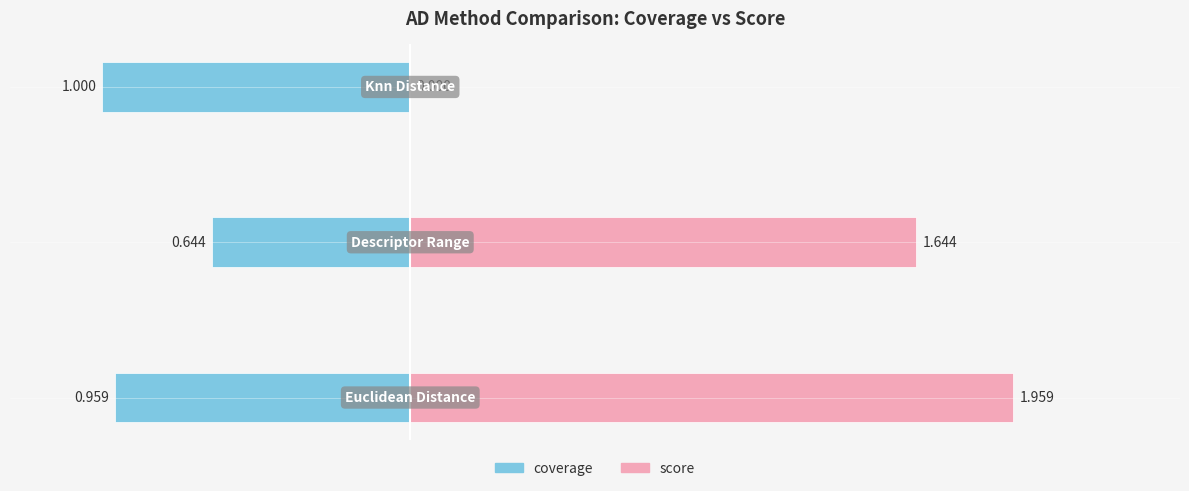

How many bars are there in each group?

2